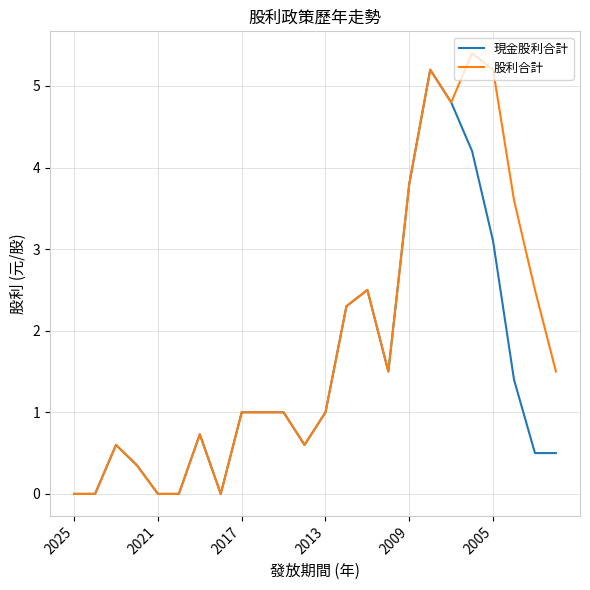

List the series in order of their overall mean, lowest first.

現金股利合計, 股利合計